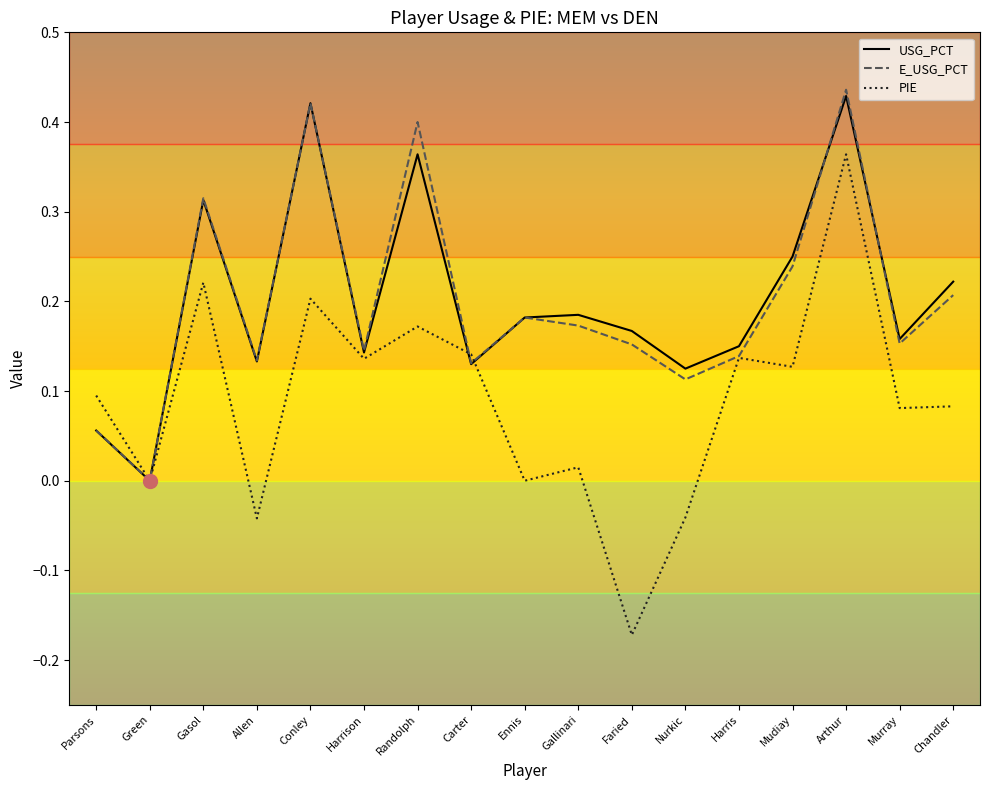

Where is USG_PCT nearest to the value 0?

Green